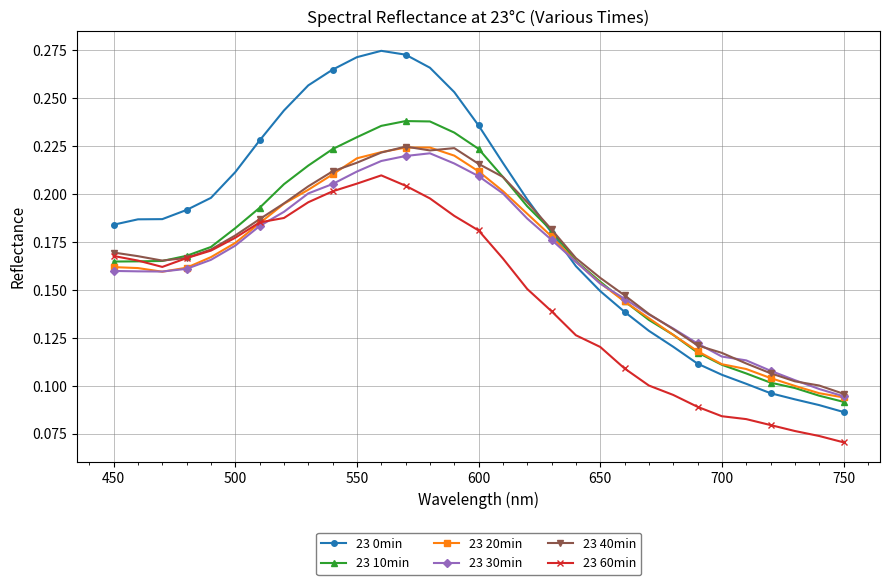

Which series has the widest spread of values?

23 0min